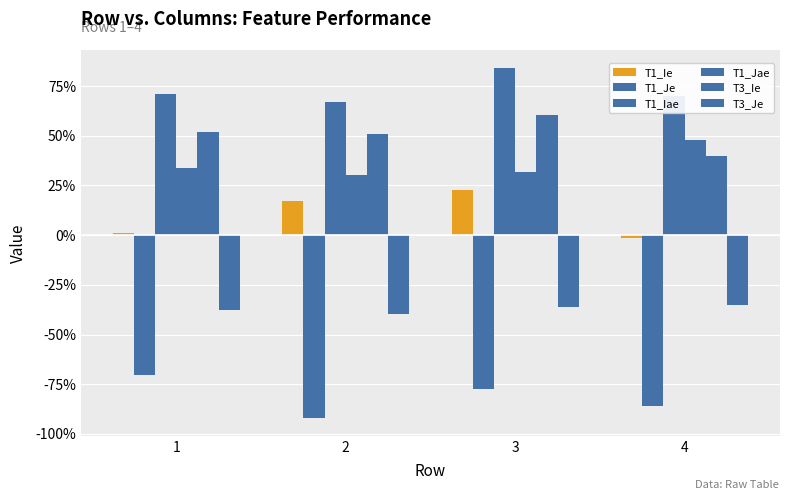

Reading left to right, extract all data points from this chart.

T1_Ie: 1=0.0	2=0.2	3=0.2	4=-0.0
T1_Je: 1=-0.7	2=-0.9	3=-0.8	4=-0.9
T1_Iae: 1=0.7	2=0.7	3=0.8	4=0.7
T1_Jae: 1=0.3	2=0.3	3=0.3	4=0.5
T3_Ie: 1=0.5	2=0.5	3=0.6	4=0.4
T3_Je: 1=-0.4	2=-0.4	3=-0.4	4=-0.3